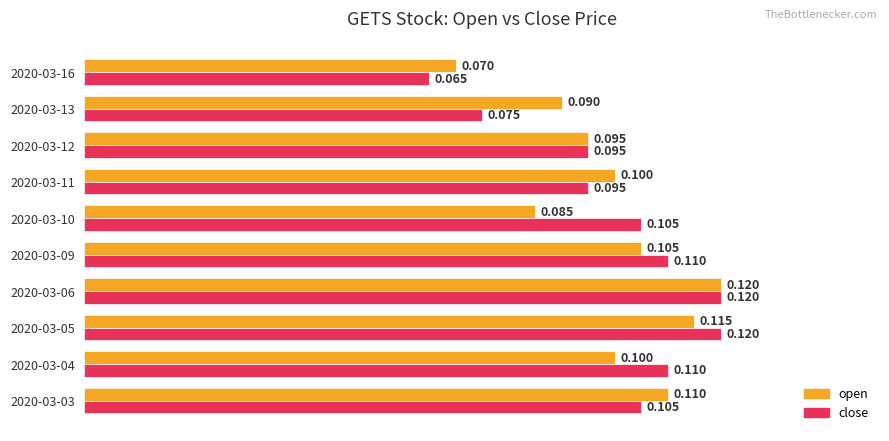

How many open values are between 0 and 1?

10